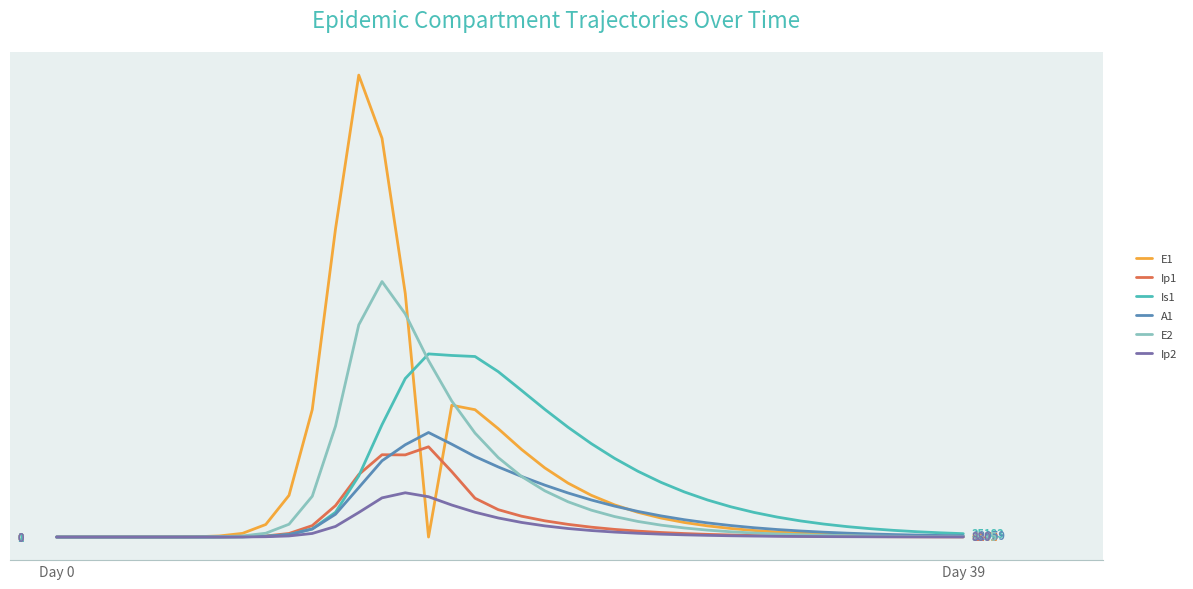

Does the chart display data point markers on the line(s)?

No